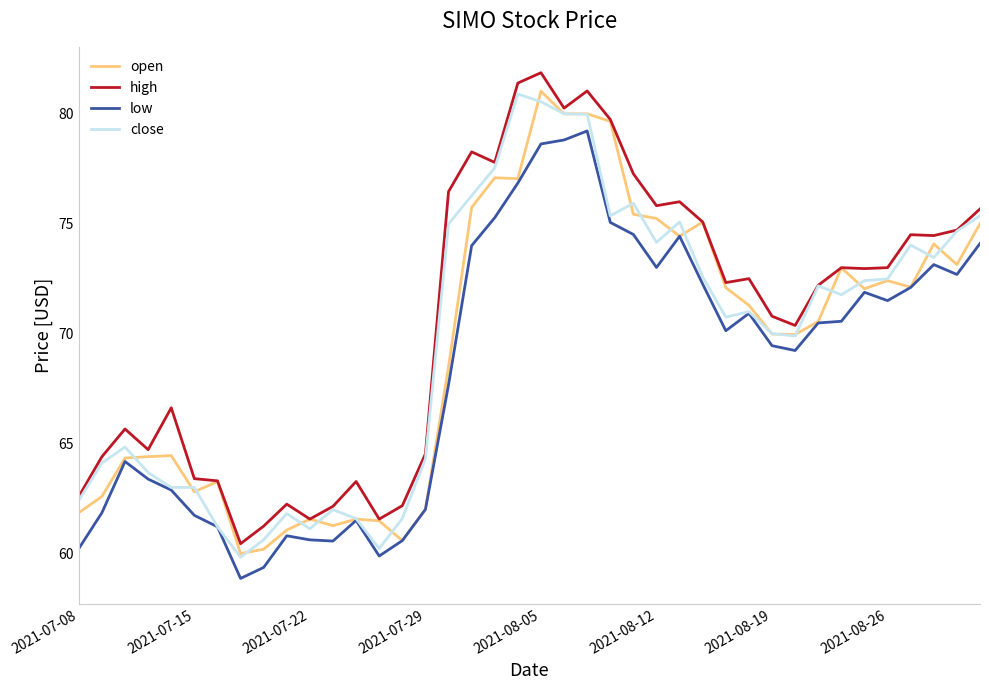

What is the minimum value shown in the chart?

58.9